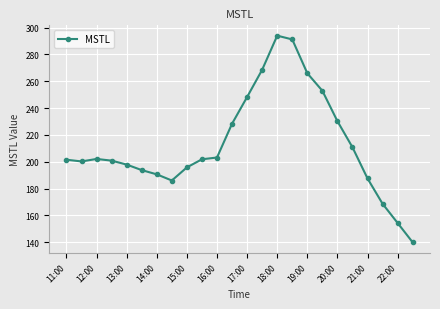

What is the difference between the maximum and minimum values?

154.1